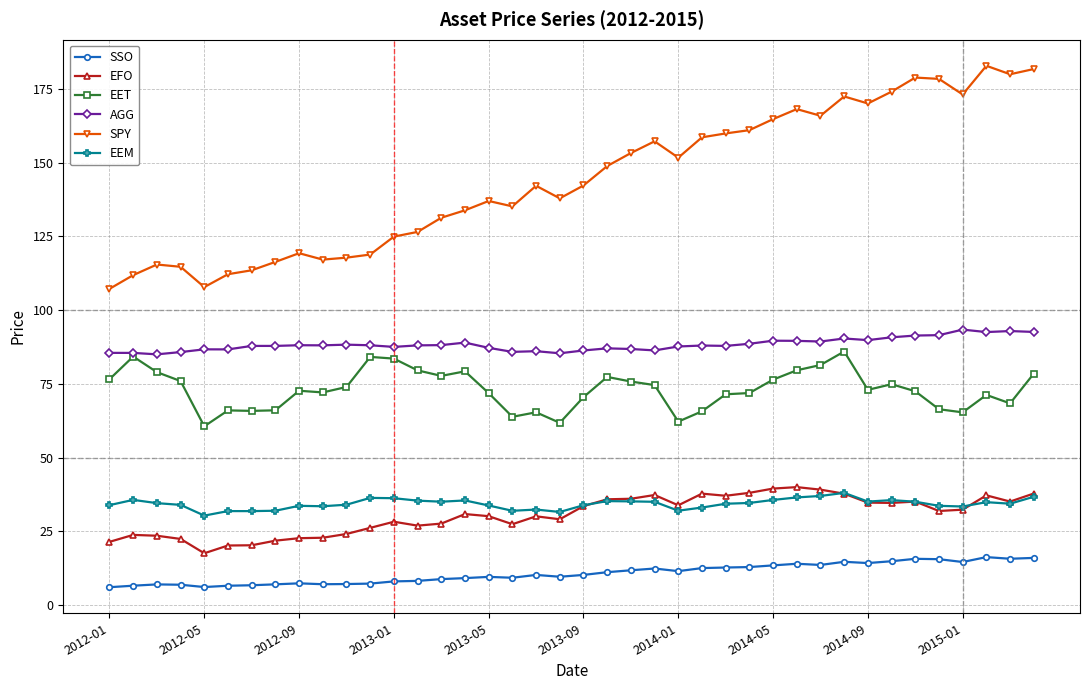

What is the maximum value shown in the chart?

182.8